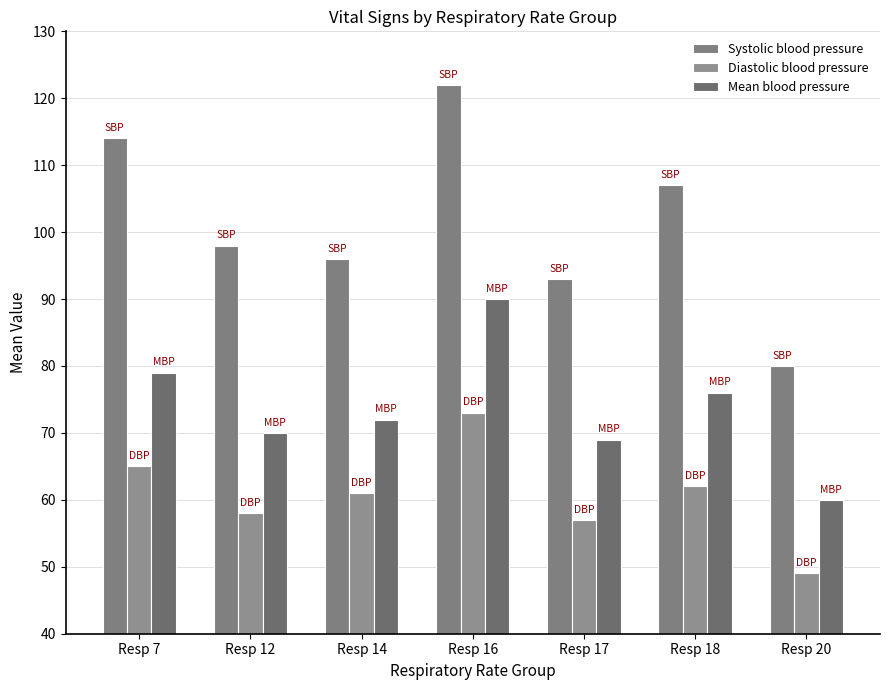

What is the difference between the highest and lowest values at Resp 7?

49